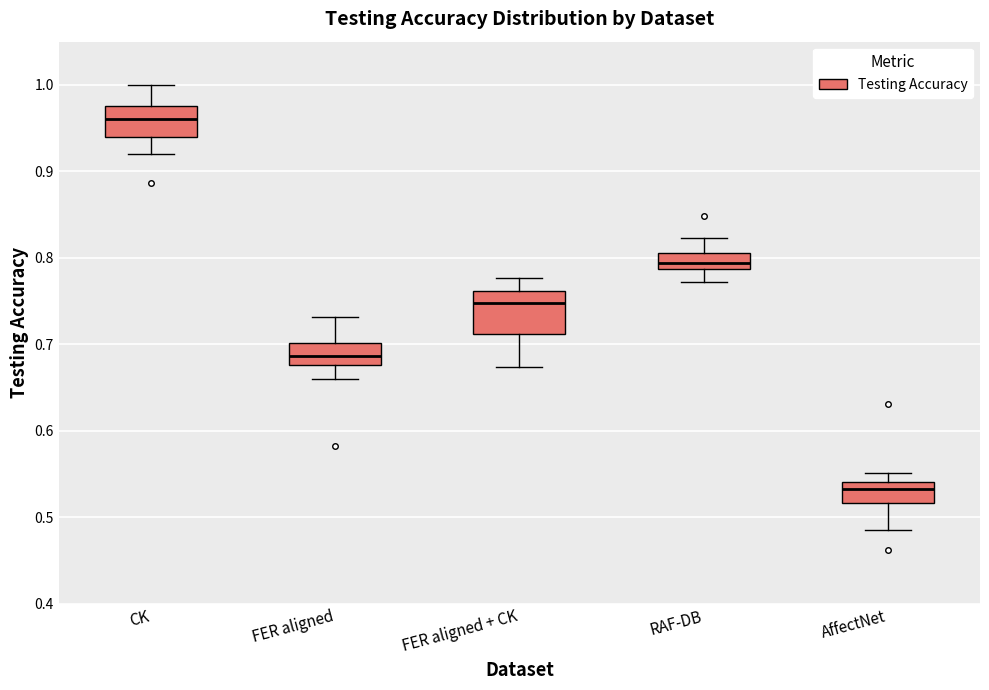

Comparing the boxes themselves (not the whiskers), which one is the tallest?

FER aligned + CK